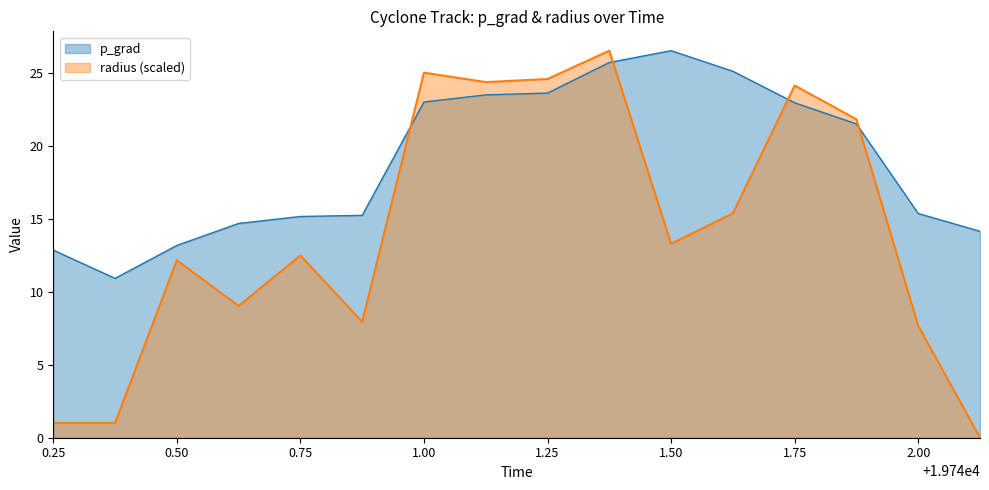

At how many categories does at least one series exceed 23?

7